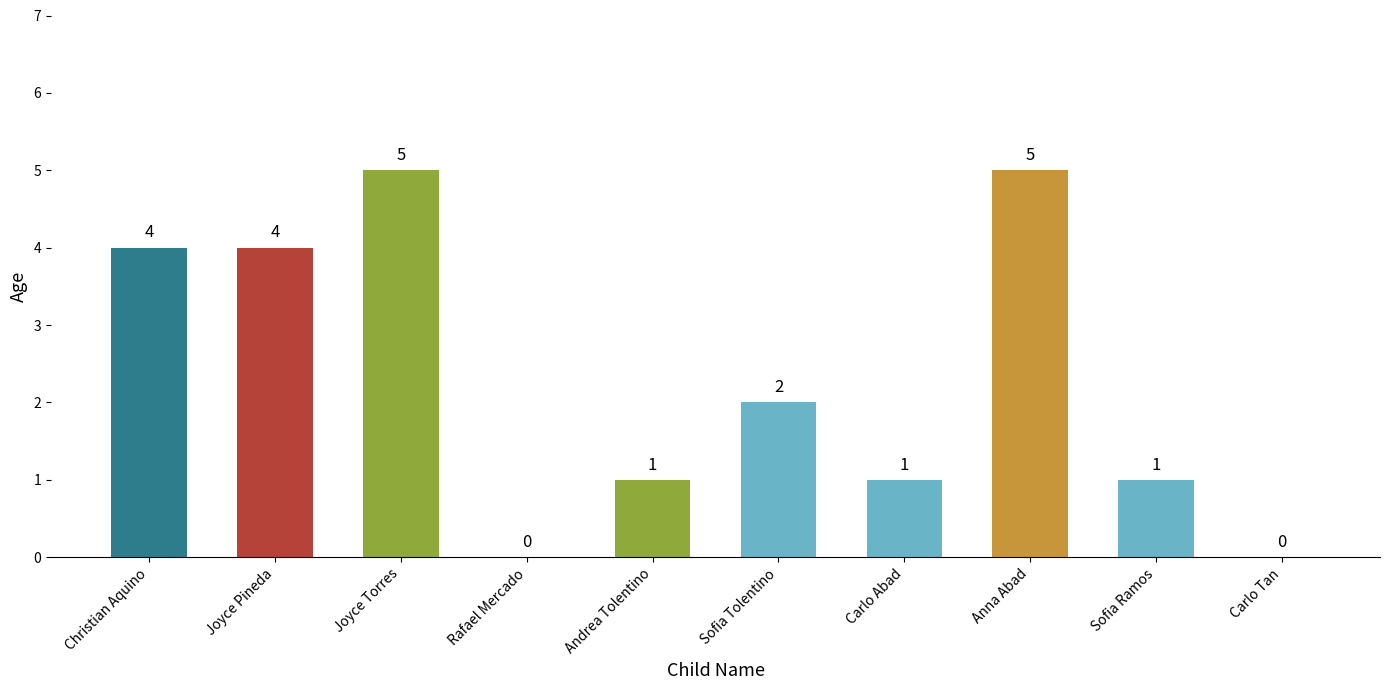

At which label does the data first exceed 2?

Christian Aquino